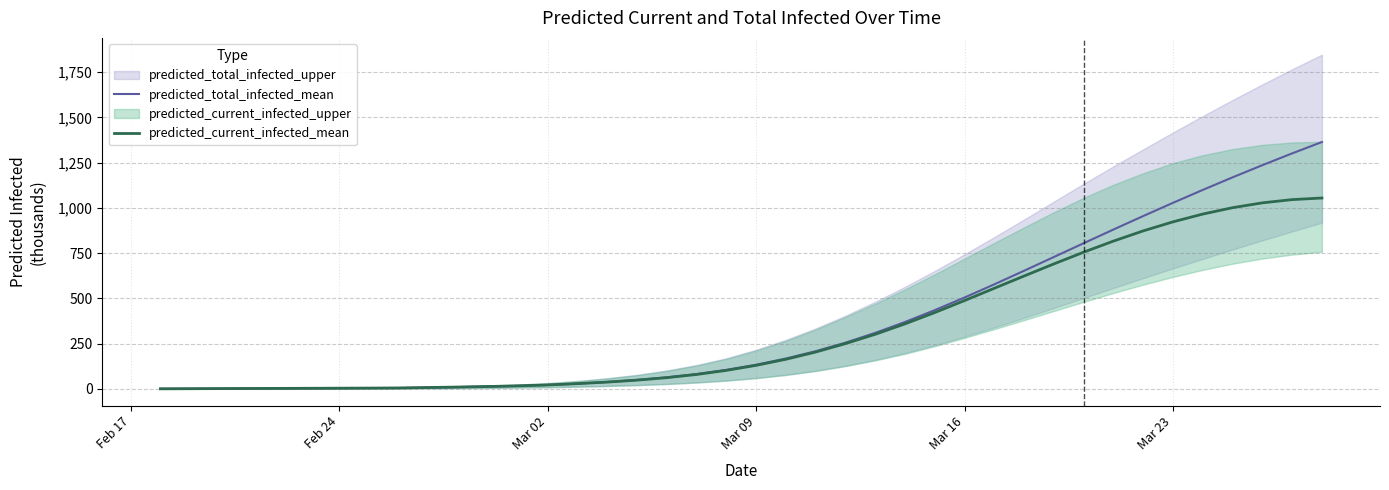

Does the chart have visible grid lines?

Yes